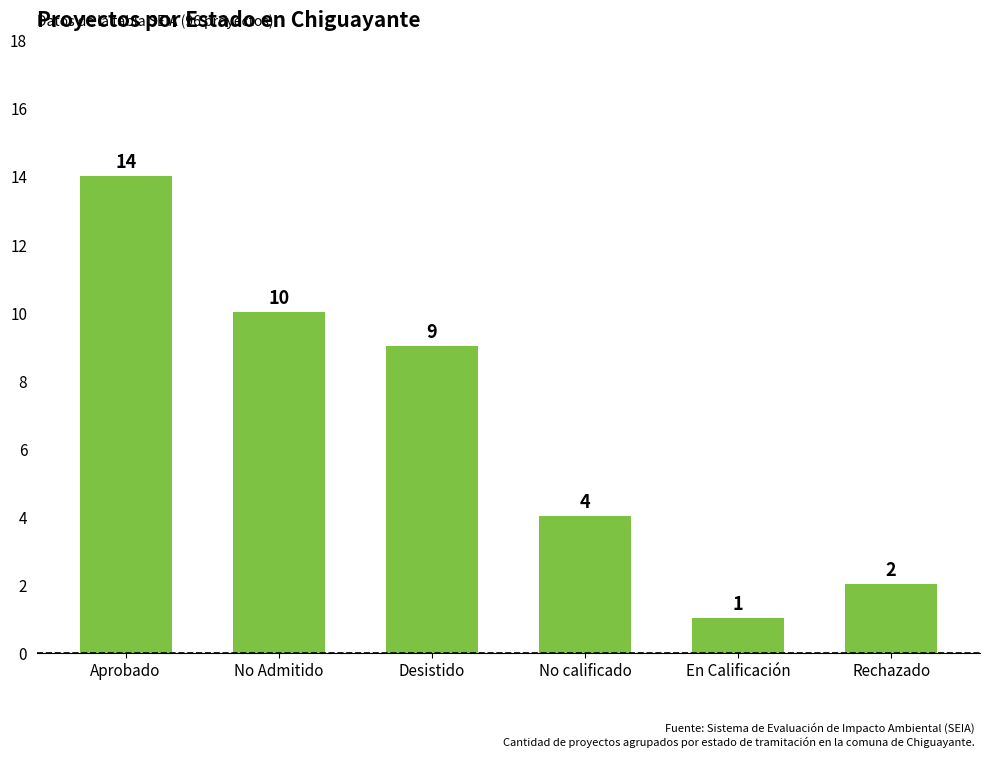

Is it true that the value at No Admitido is 16?

False